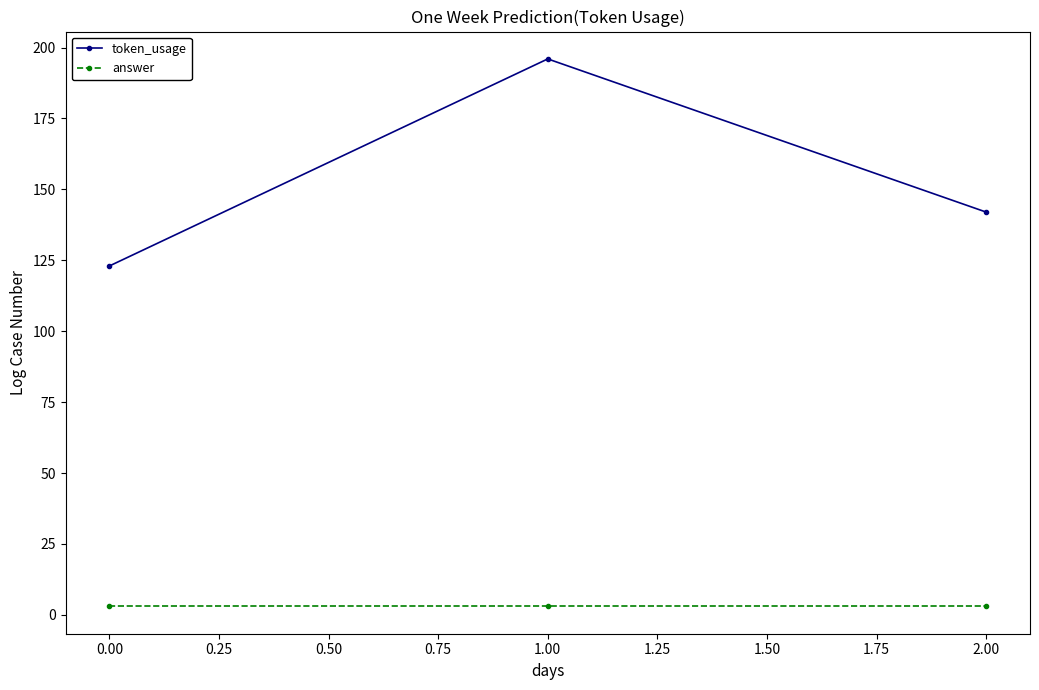

Is it true that token_usage equals 163 at 0.00?

False